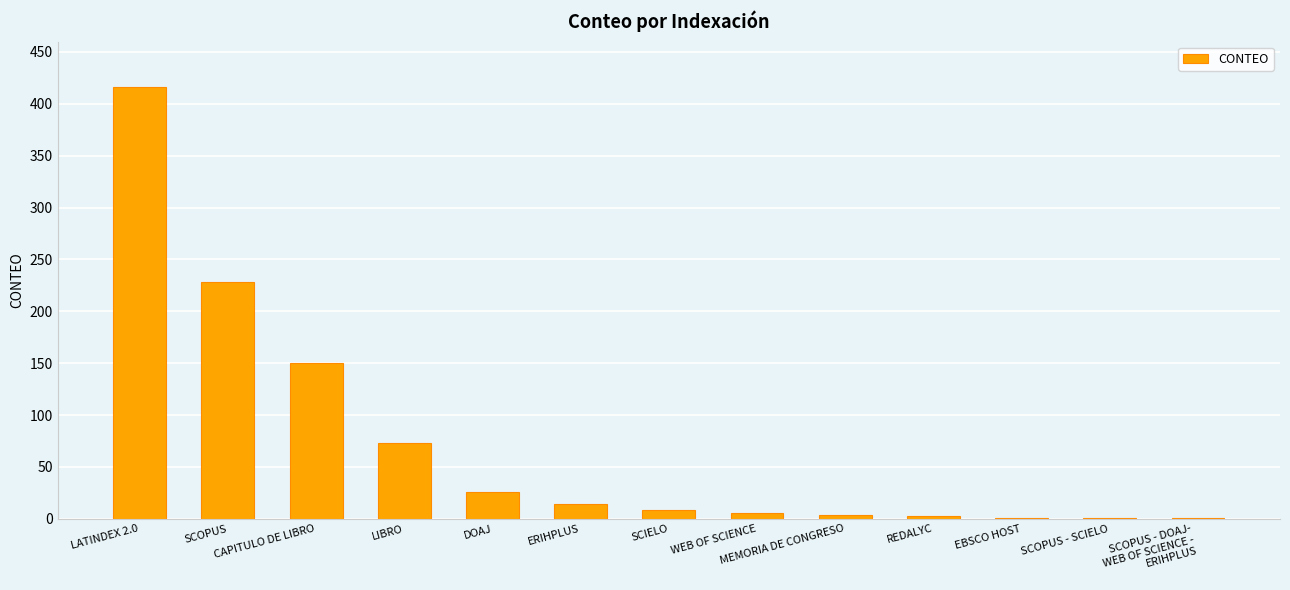

Which has a higher value, SCOPUS - SCIELO or CAPITULO DE LIBRO?

CAPITULO DE LIBRO